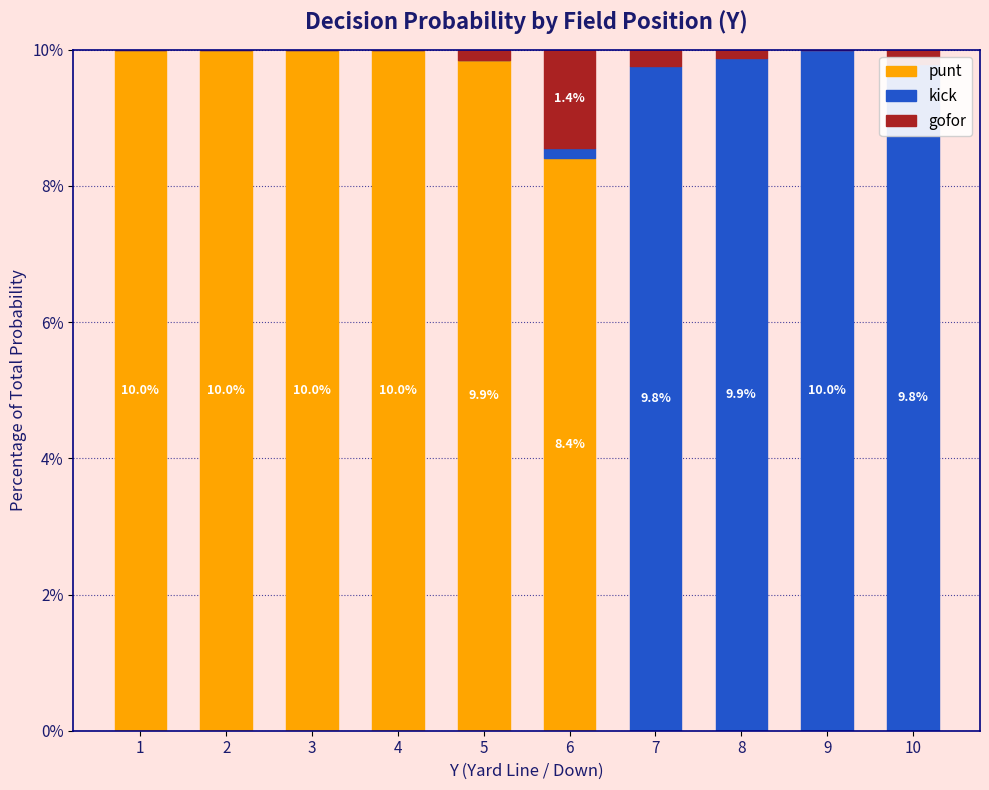

The value of punt at 4 is 10.0. True or false?

True